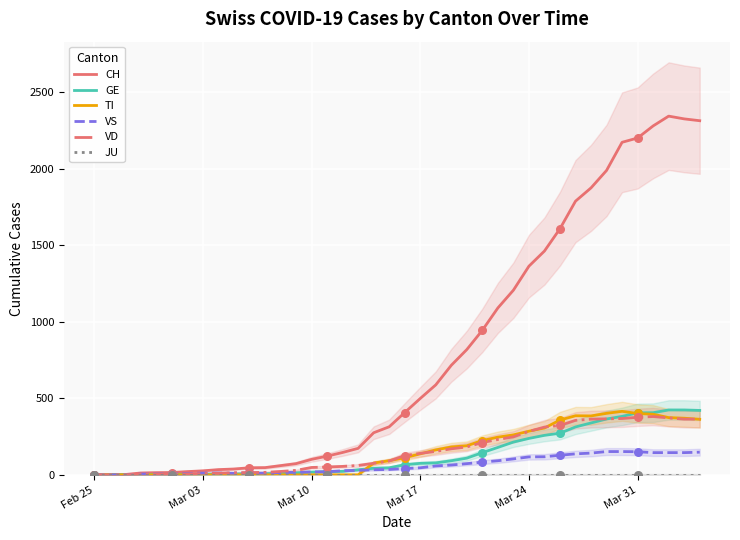

At how many categories does at least one series exceed 653?

17